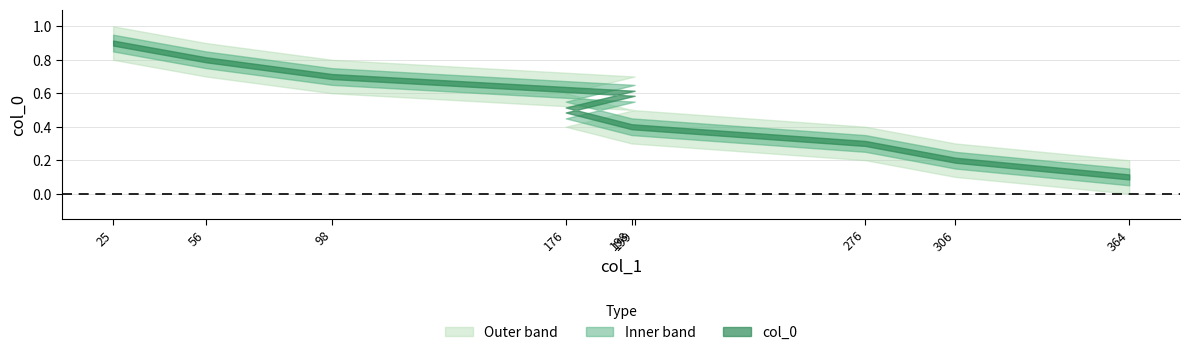

What is the difference between the second highest and minimum values?

0.7